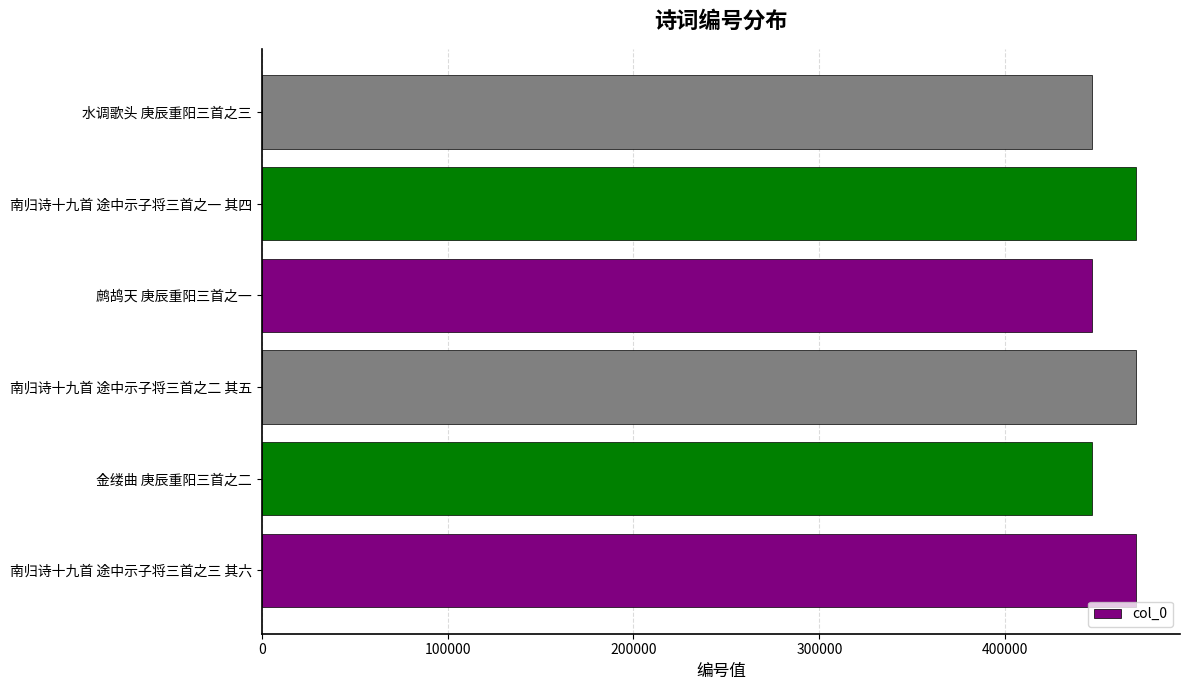

Are the bars horizontal?

Yes